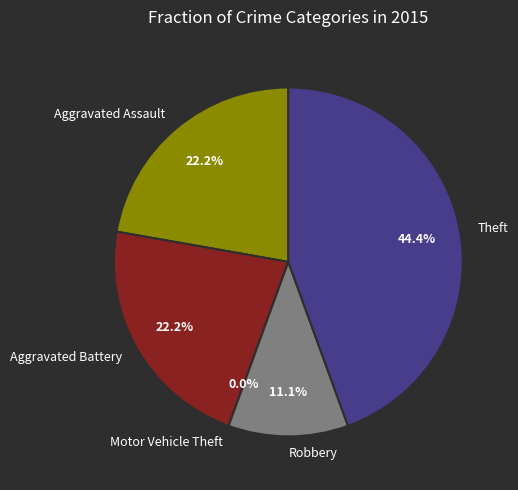

The Robbery slice represents 11% of the pie. True or false?

True